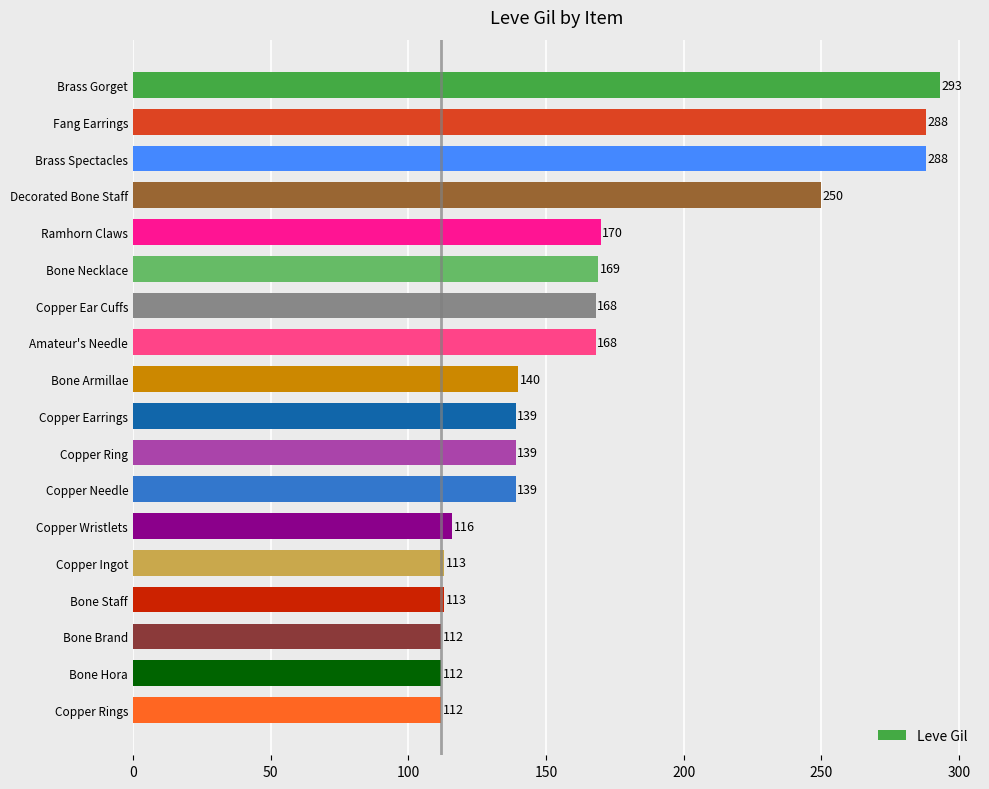

At which label is the value closest to 202?

Ramhorn Claws